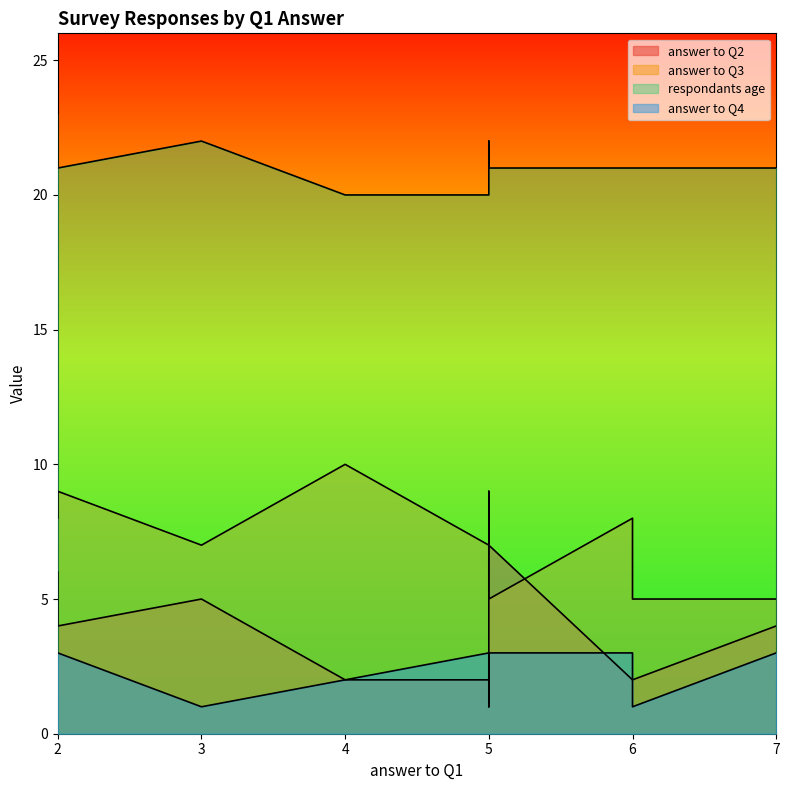

What value does the answer to Q4 series have at 3?

1